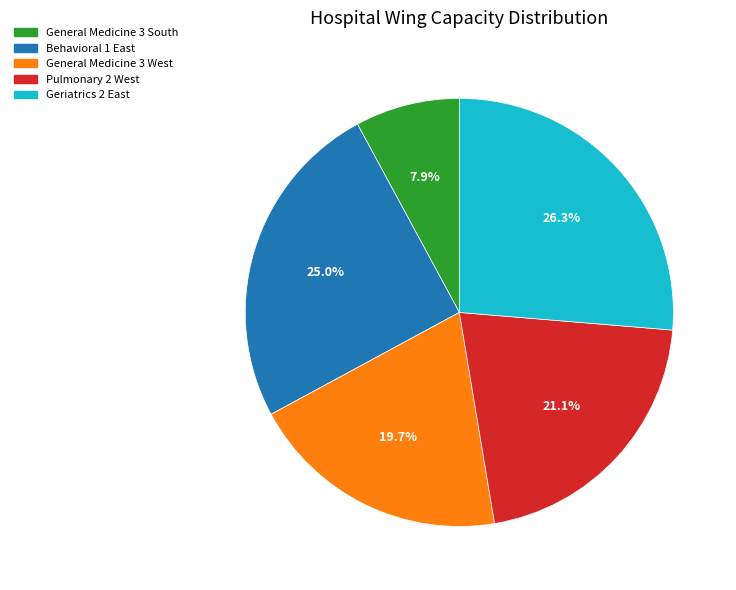

Between General Medicine 3 West and Geriatrics 2 East, which is larger?

Geriatrics 2 East